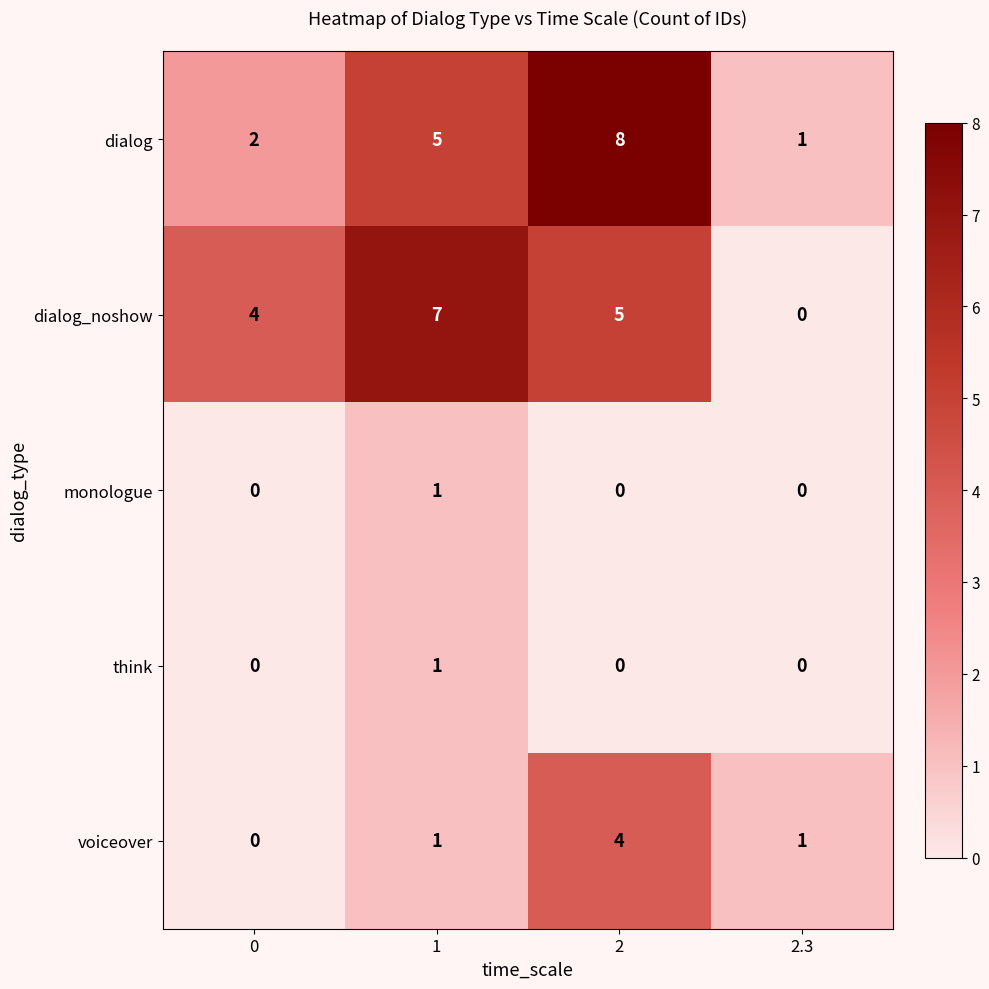

What is the maximum value for dialog?

8